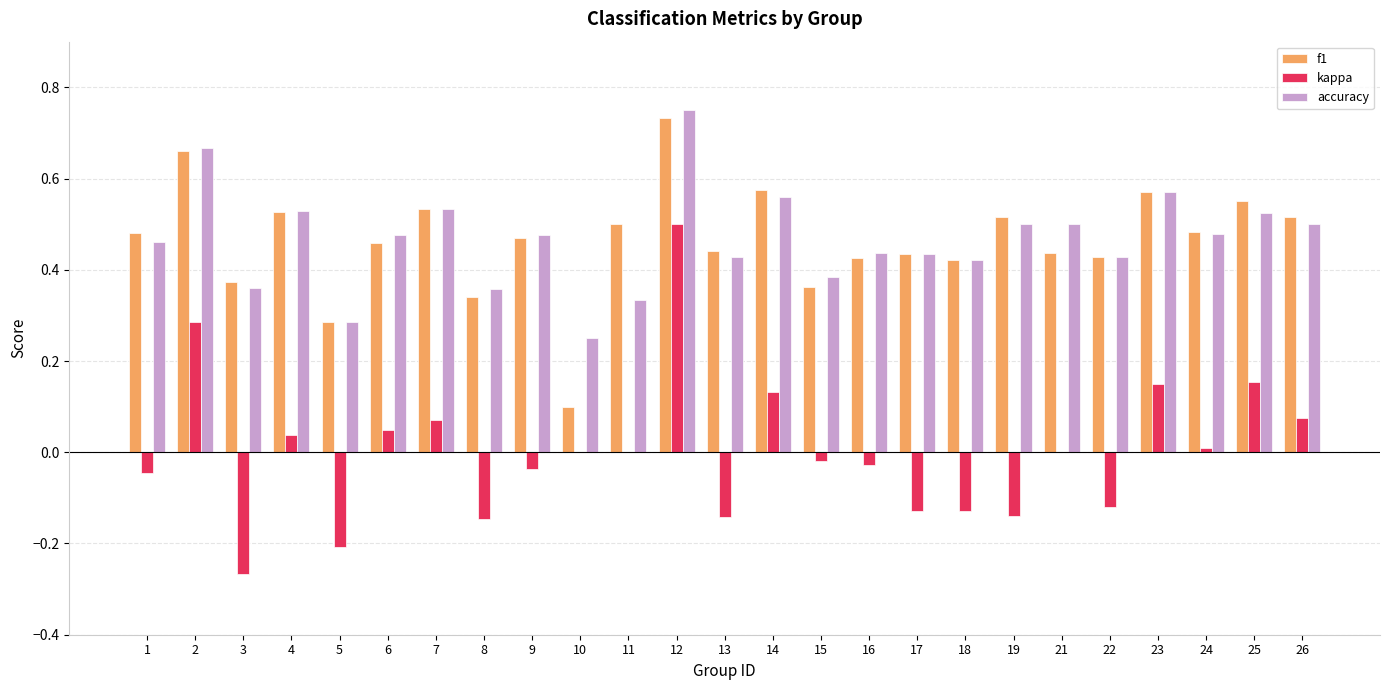

Between 2 and 12, which series saw the biggest shift?

kappa